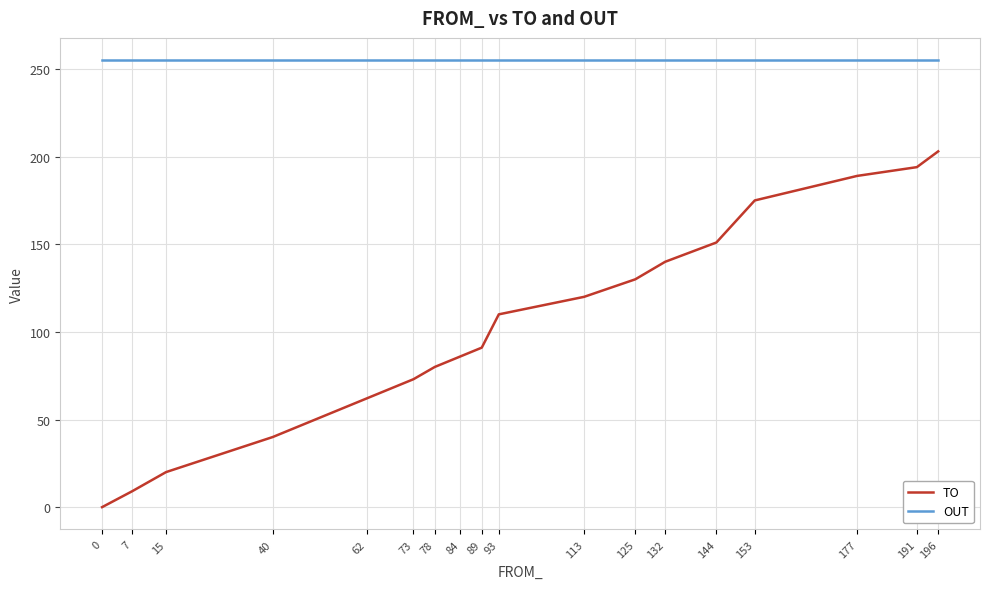

The value of TO at 62 is 62. True or false?

True